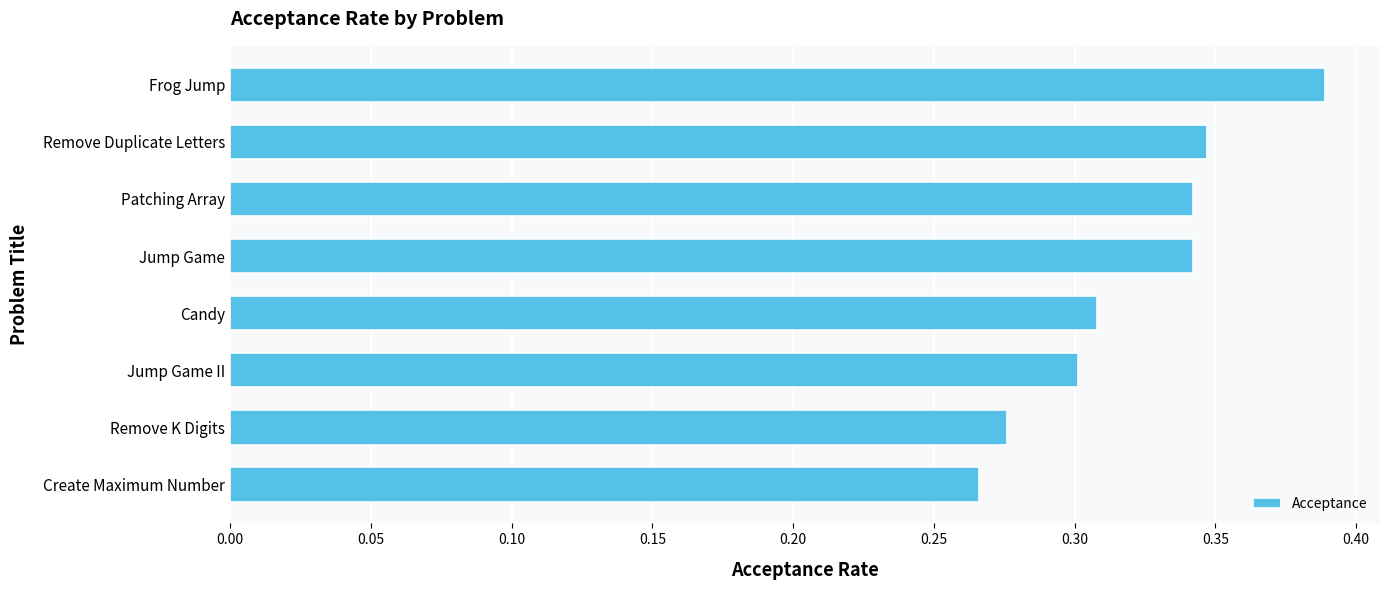

How many bars are there in total?

8